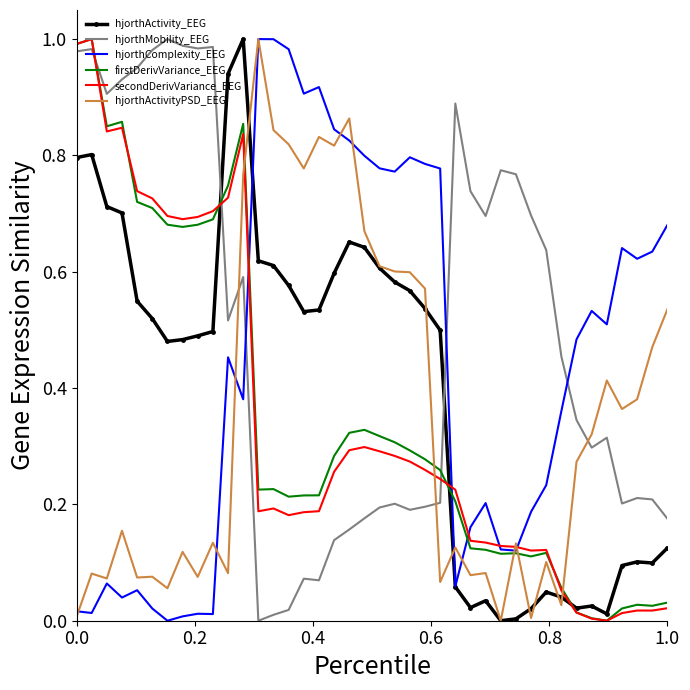

At how many categories does at least one series exceed 0?

40